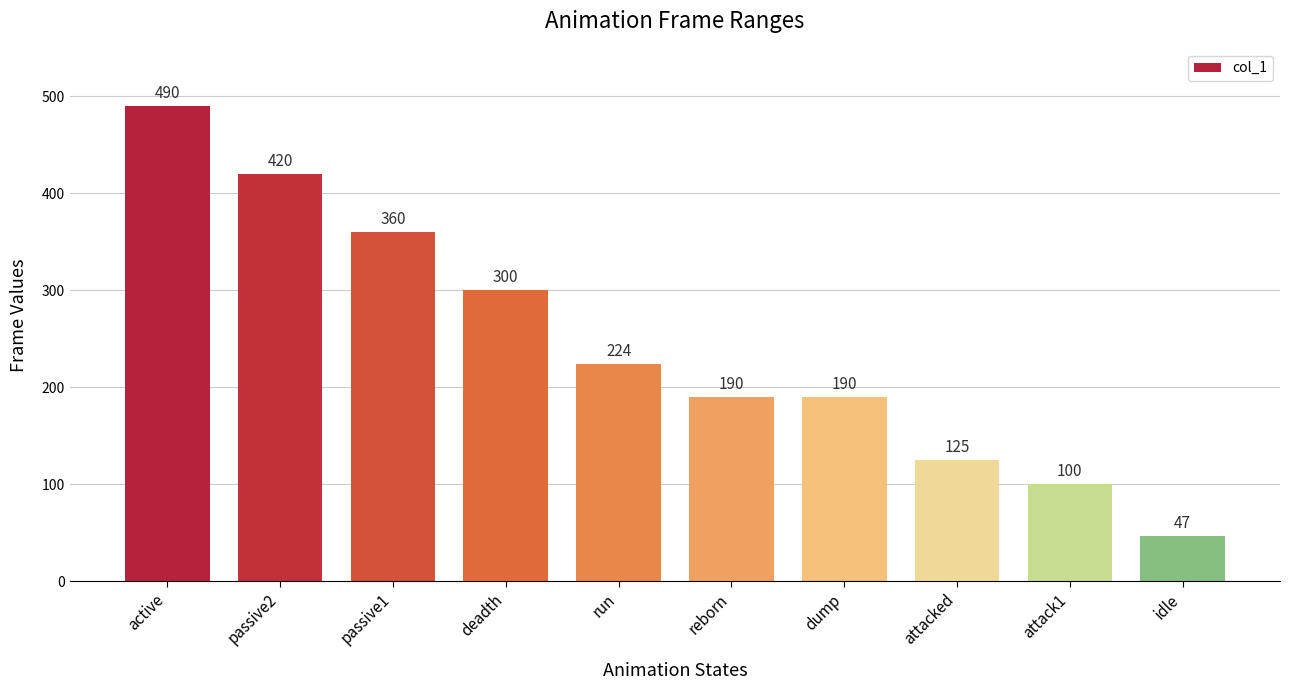

What is the change in value from run to attacked?

-99